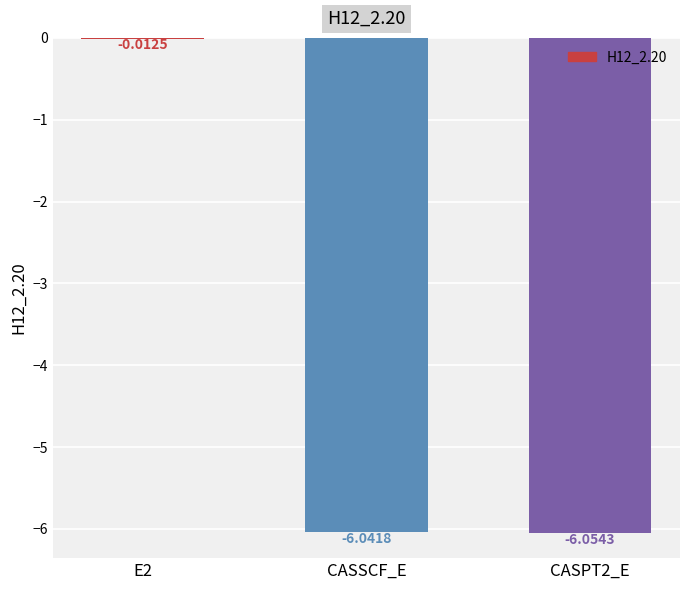

Between CASSCF_E and CASPT2_E, which is larger?

CASSCF_E